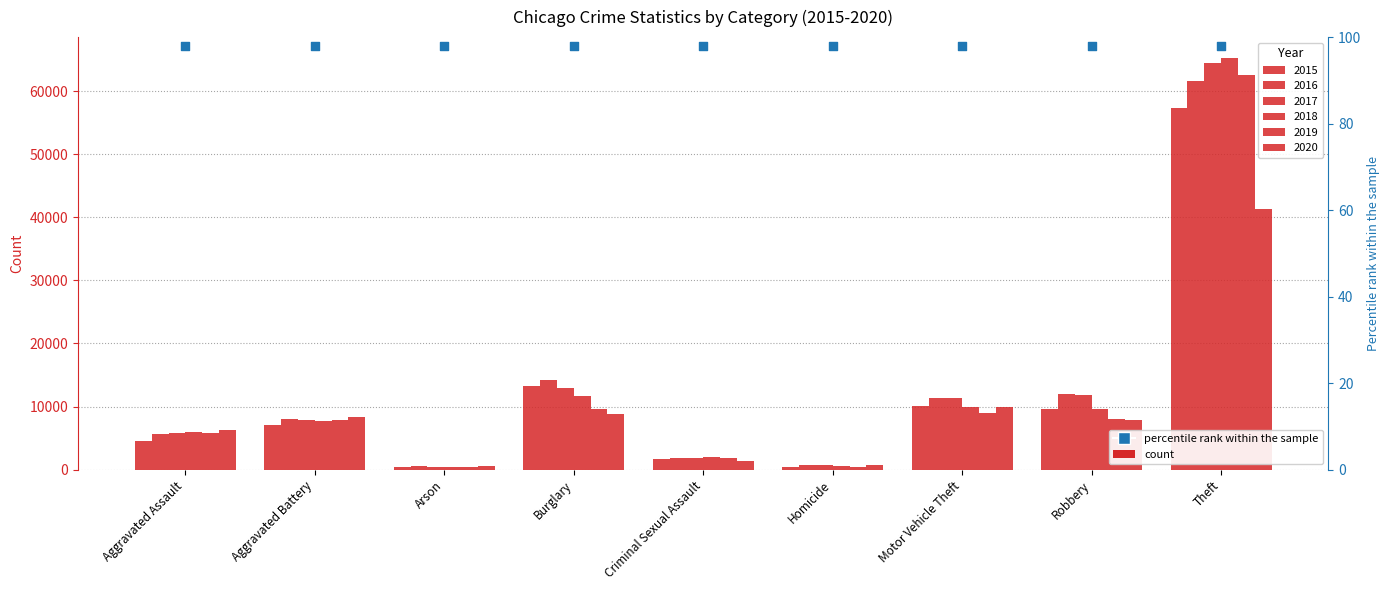

Which series reaches the maximum Y coordinate?

2018